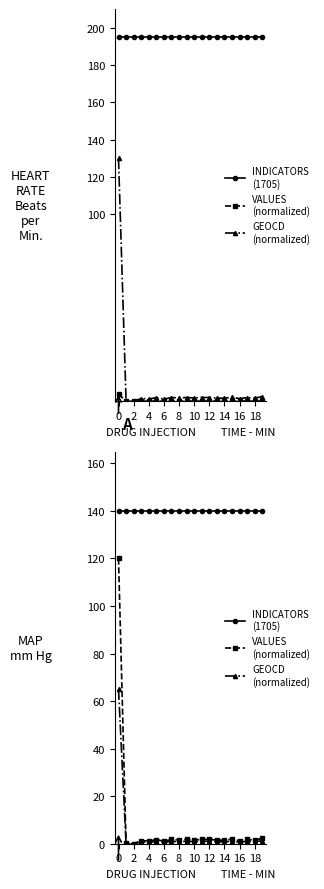

At which label does VALUES
(normalized) reach its minimum?

2